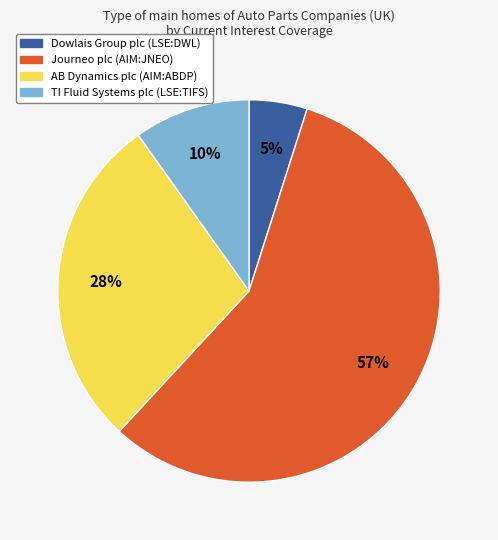

Which has a higher value, Dowlais Group plc (LSE:DWL) or Journeo plc (AIM:JNEO)?

Journeo plc (AIM:JNEO)